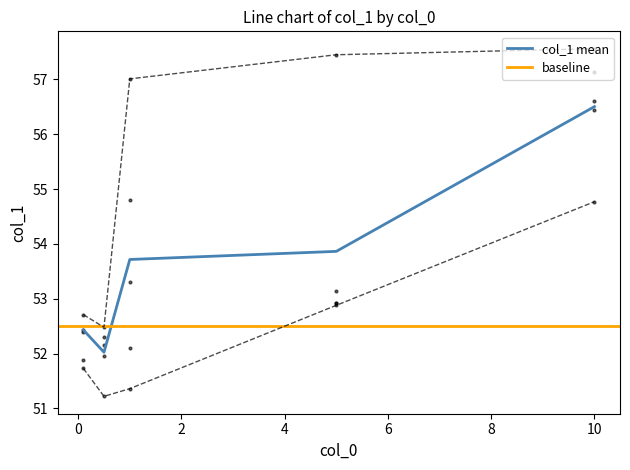

What is the lowest value of the col_1 mean series?

52.0